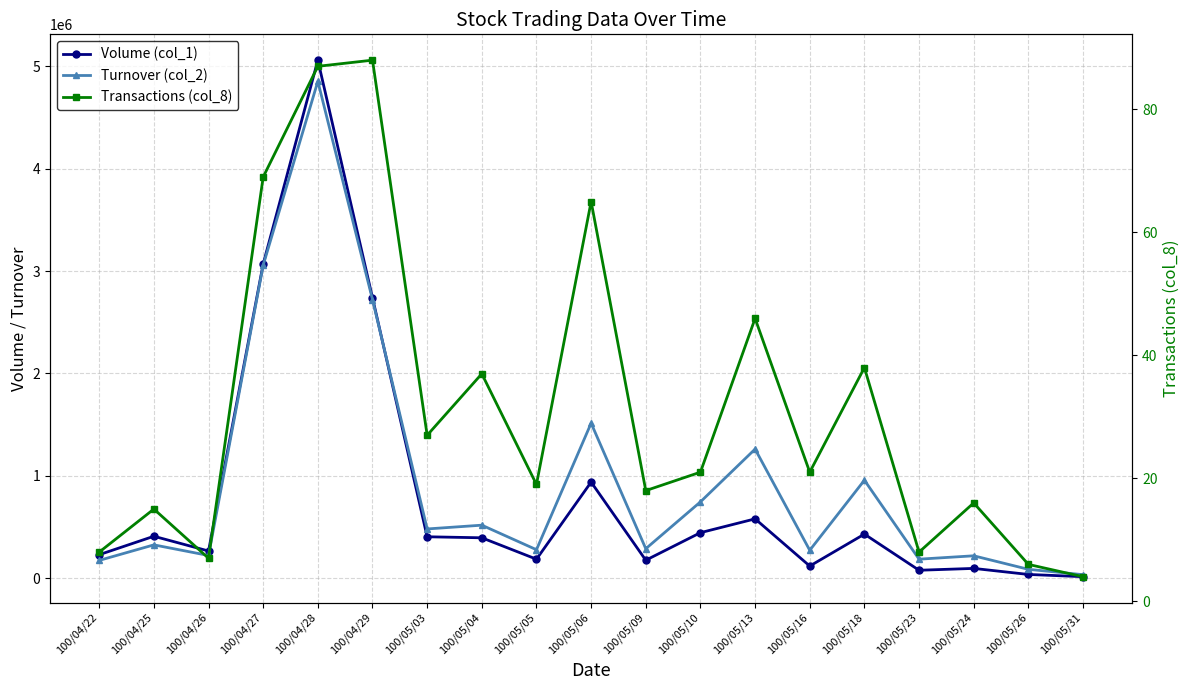

True or false: Transactions (col_8) and Turnover (col_2) intersect in this chart.

False